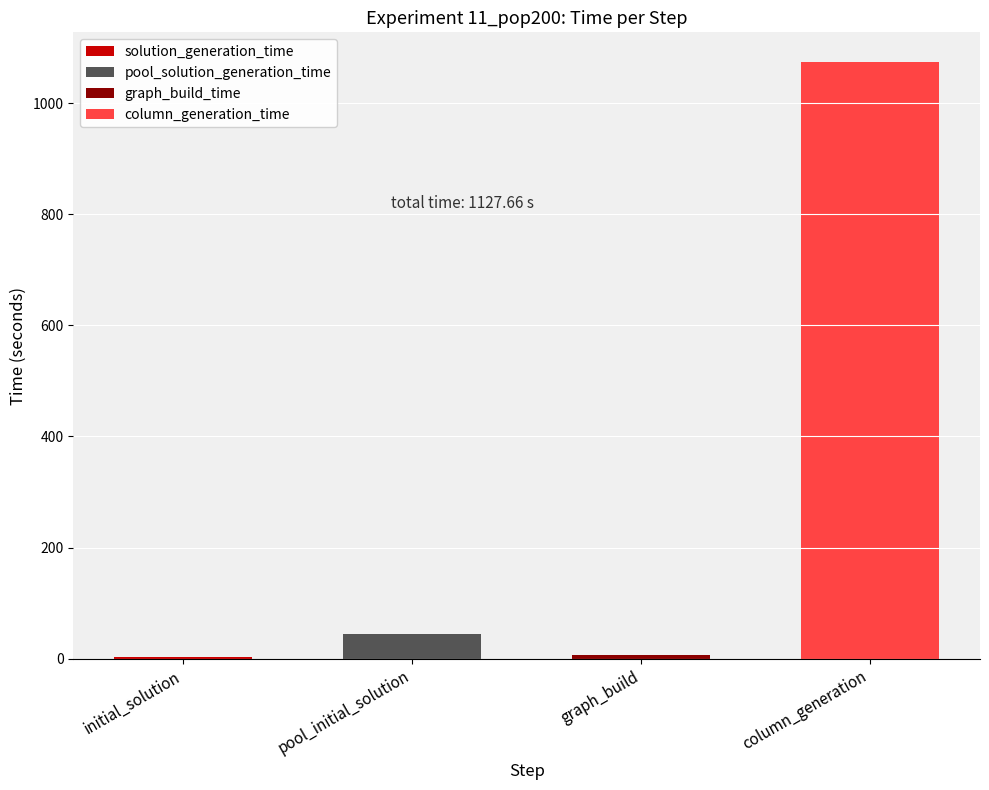

What is the total value across all series at column_generation?

1073.9